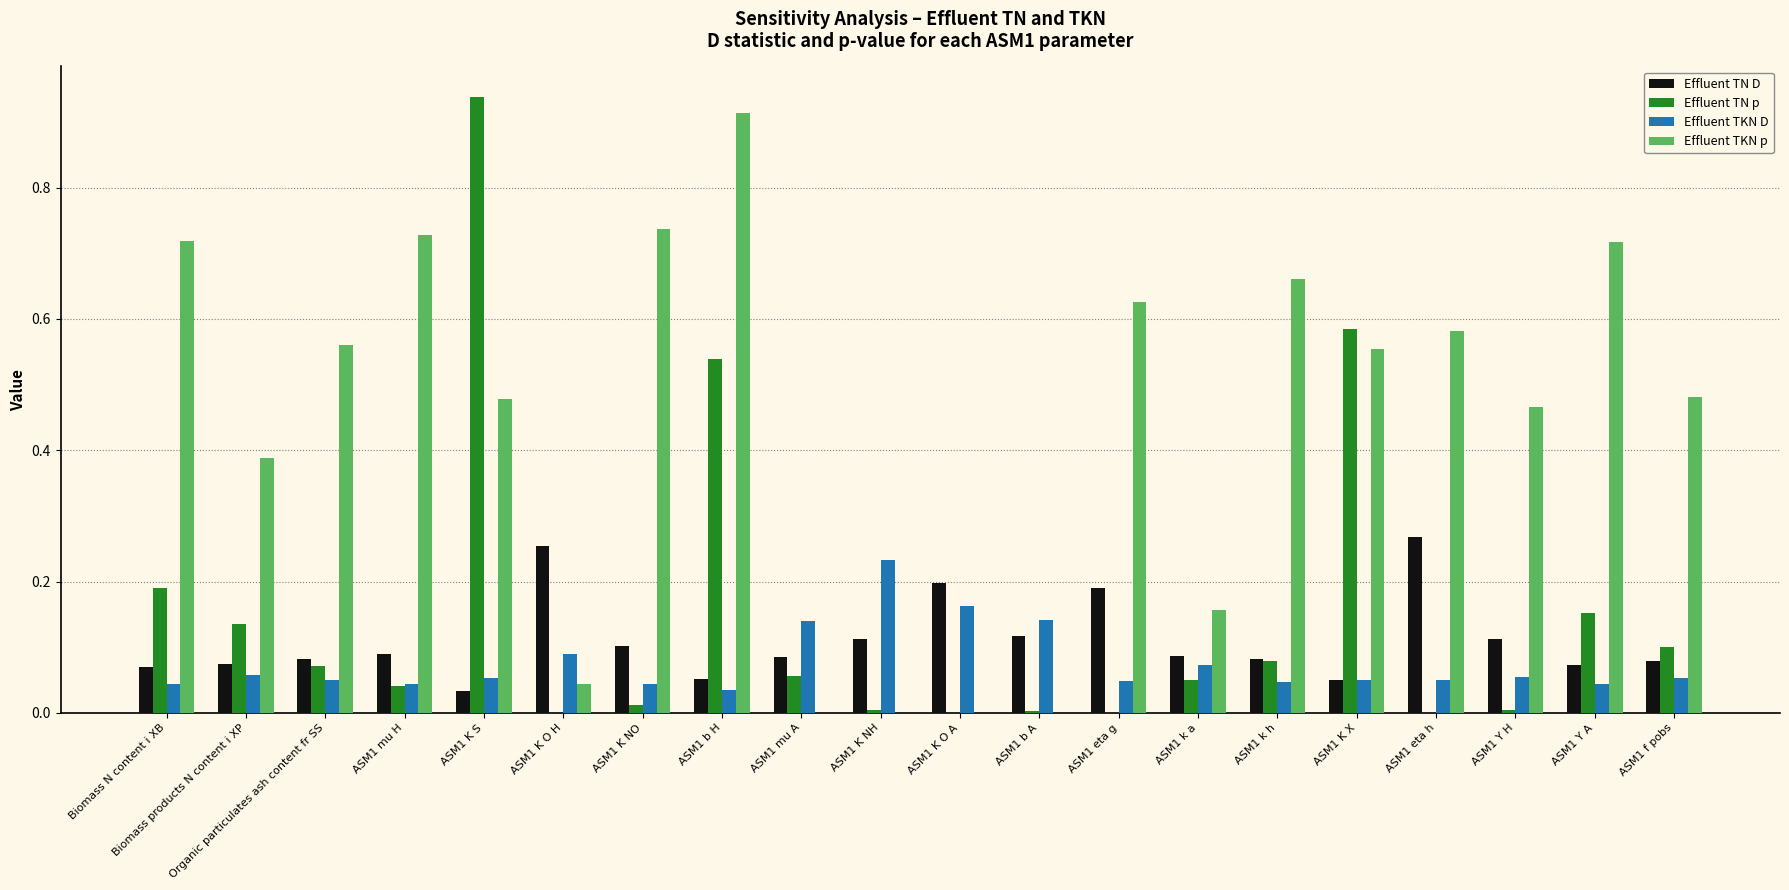

How many groups of bars are there?

20